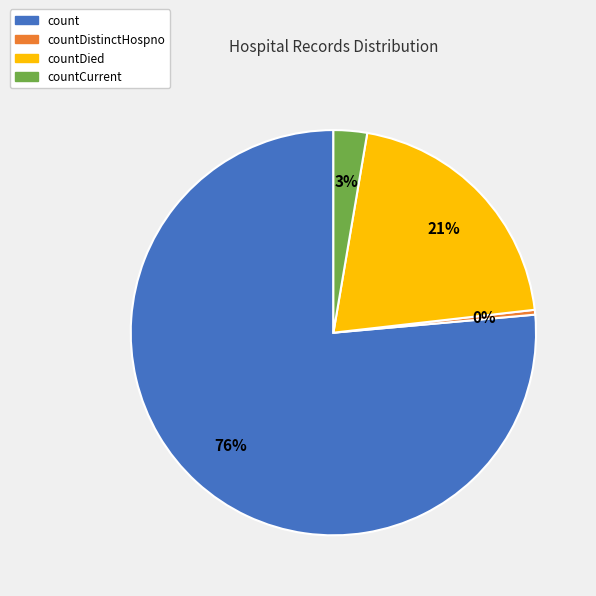

To the nearest percent, what percentage of the pie is count?

76%